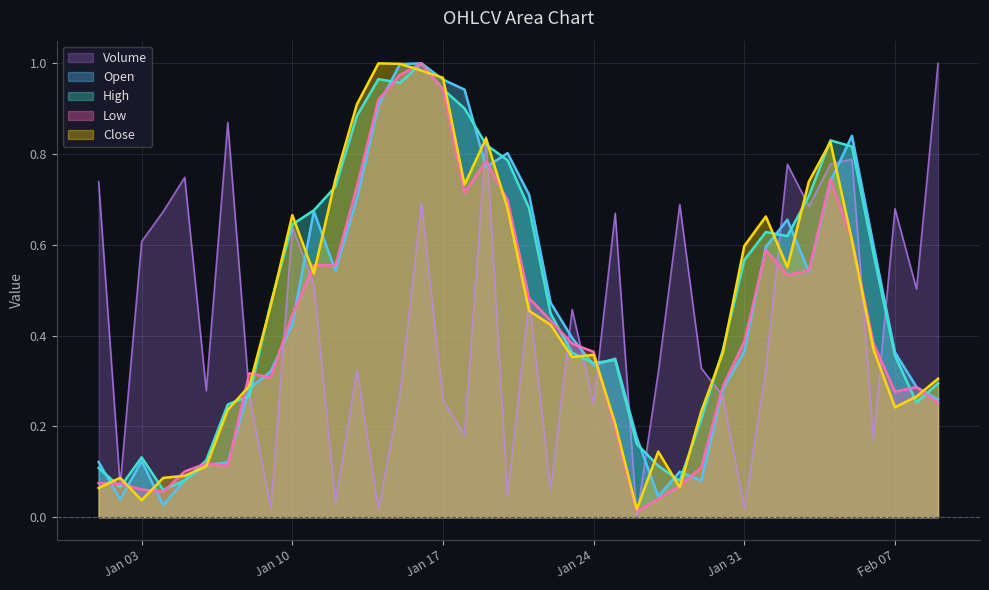

Between 2023-01-30 and 2023-02-08, which series saw the biggest shift?

Volume